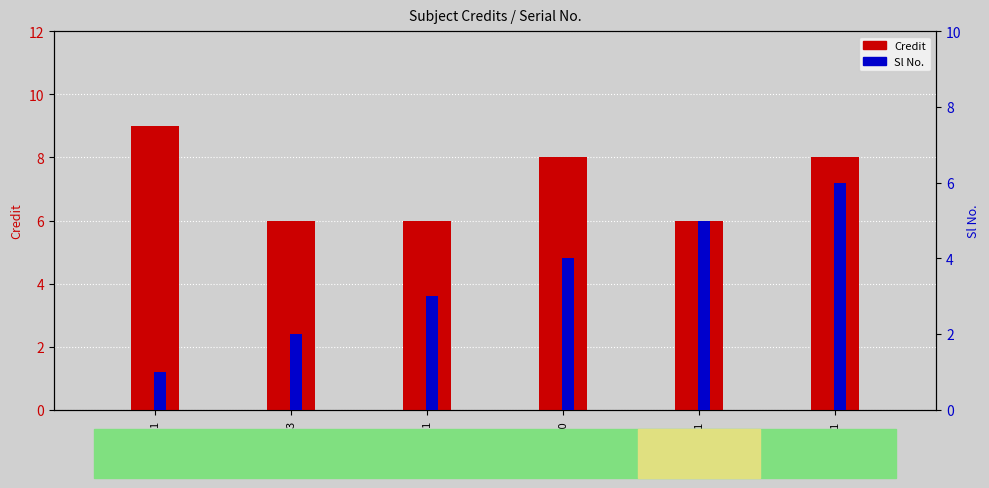

Which series has the largest total across all categories?

Credit